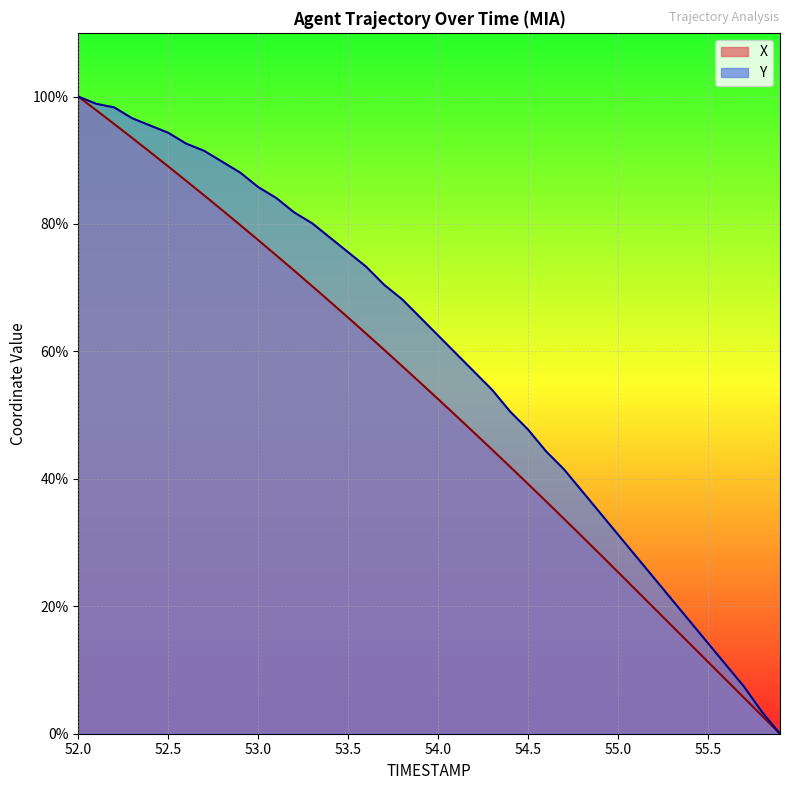

How many series are shown in this chart?

2